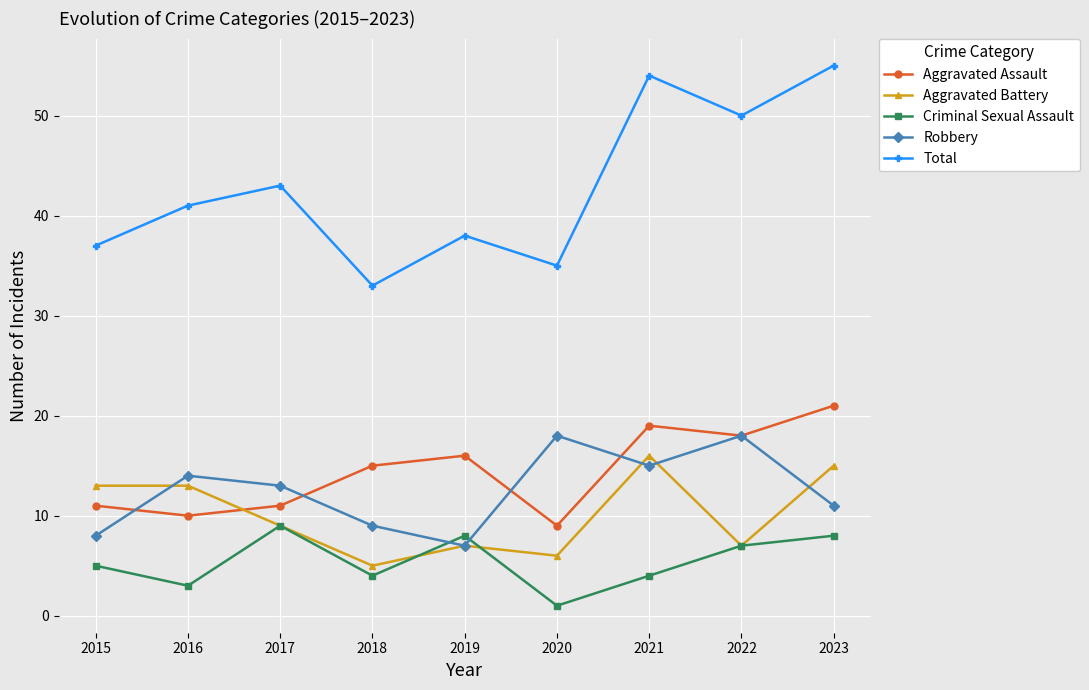

How many lines are shown in the chart?

5